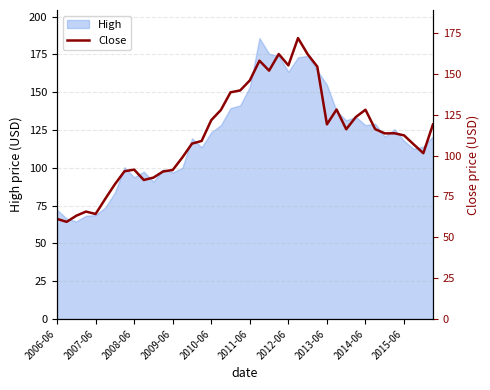

How many data points are less than 113?

19